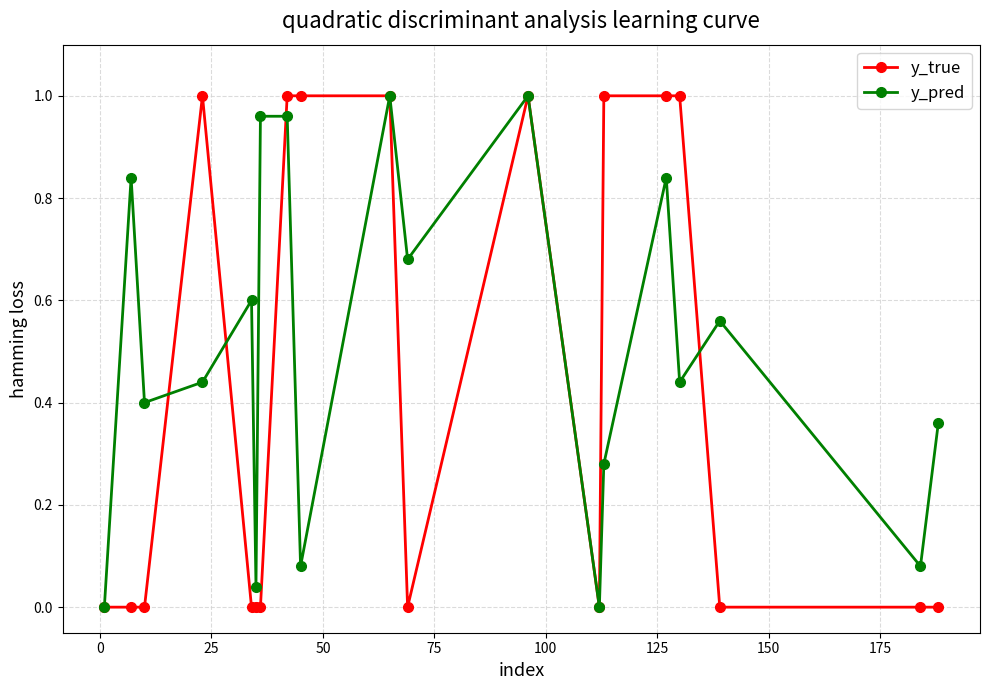

In y_pred, how many points are lower than both neighbors (excluding endpoints)?

7